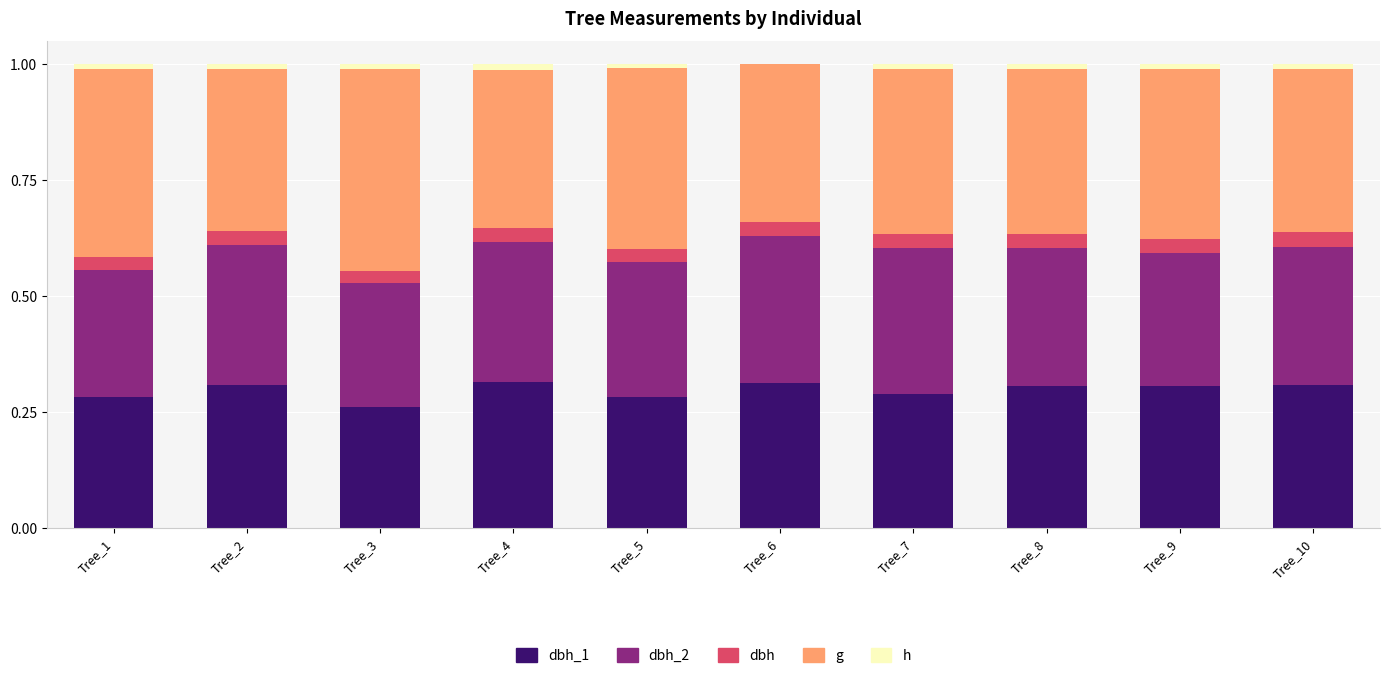

What are all the series names shown in the legend?

dbh_1, dbh_2, dbh, g, h